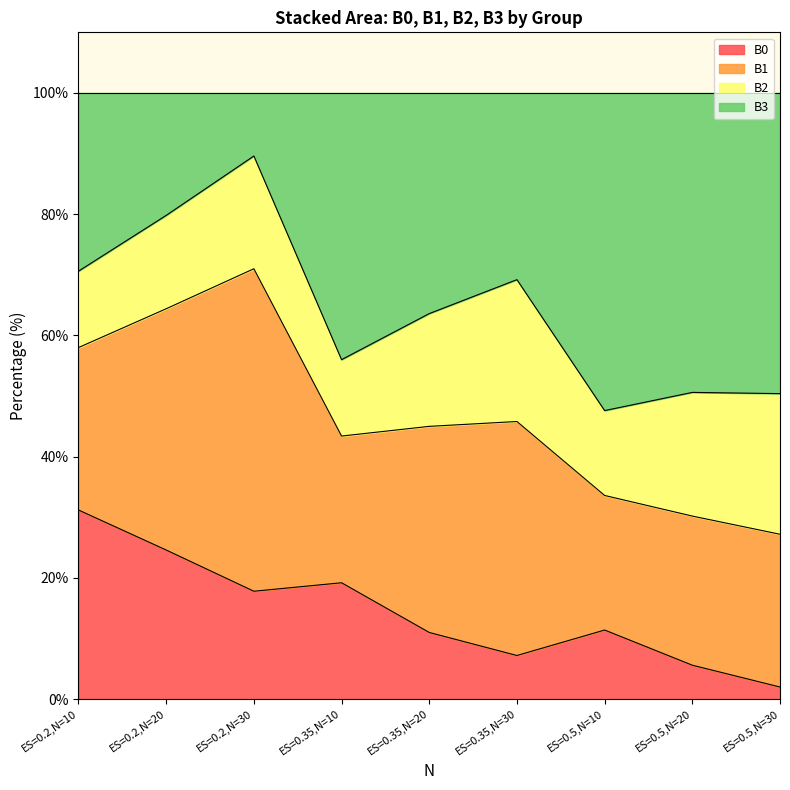

True or false: B0 has a value of 45.6 at ES=0.2,N=10.

False